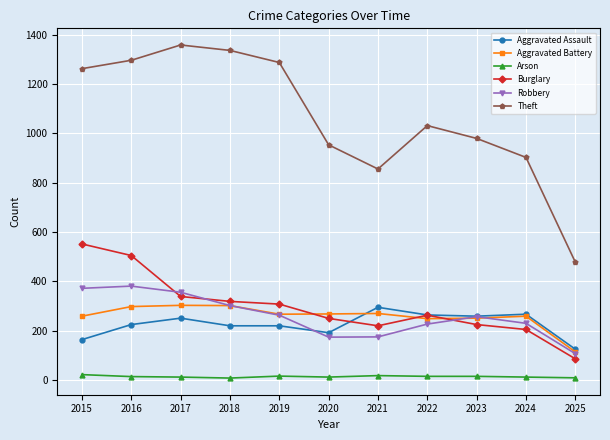

What is the value of the Robbery point at the 6th from the left?

174